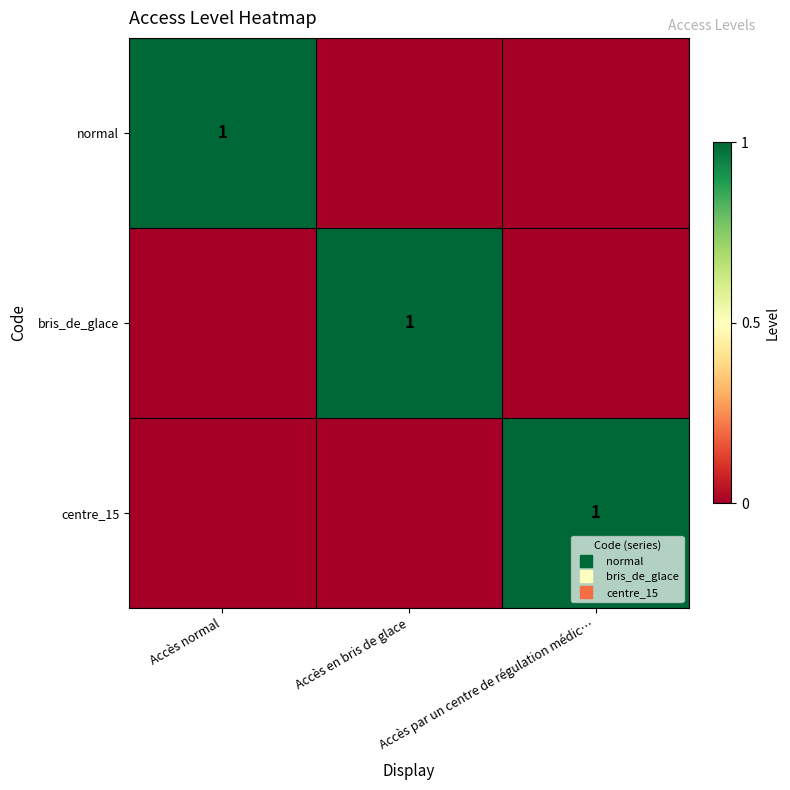

The value of normal at Accès par un centre de régulation médic… is -1. True or false?

False